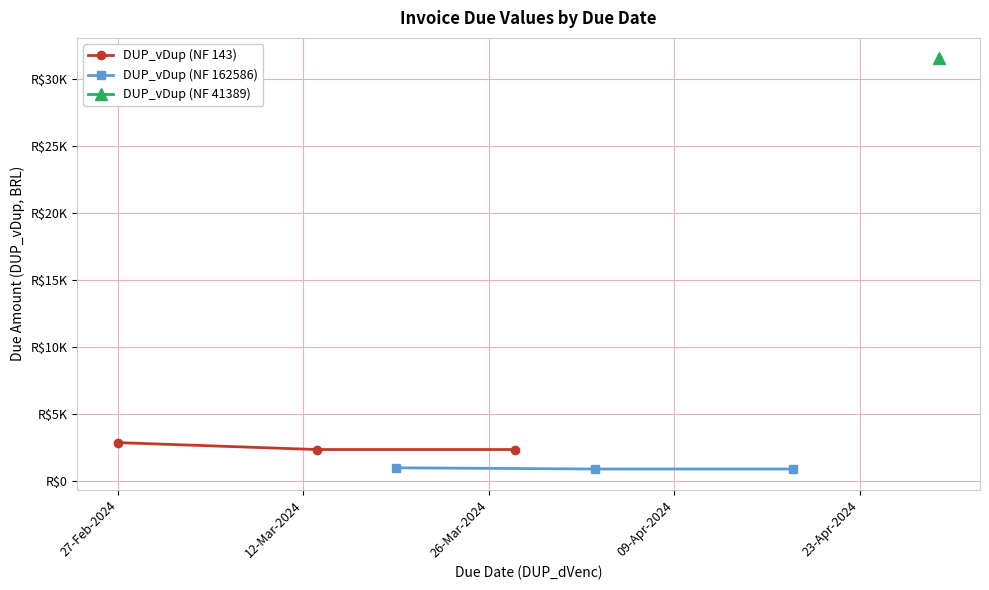

Does the chart display data point markers on the line(s)?

Yes